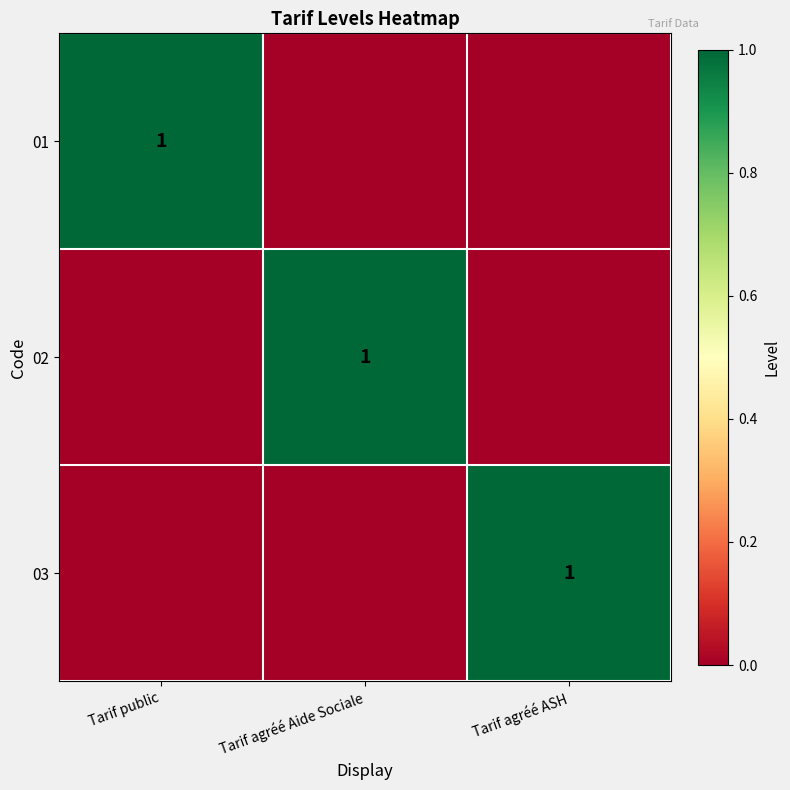

At which category is the sum across all series the highest?

Tarif public